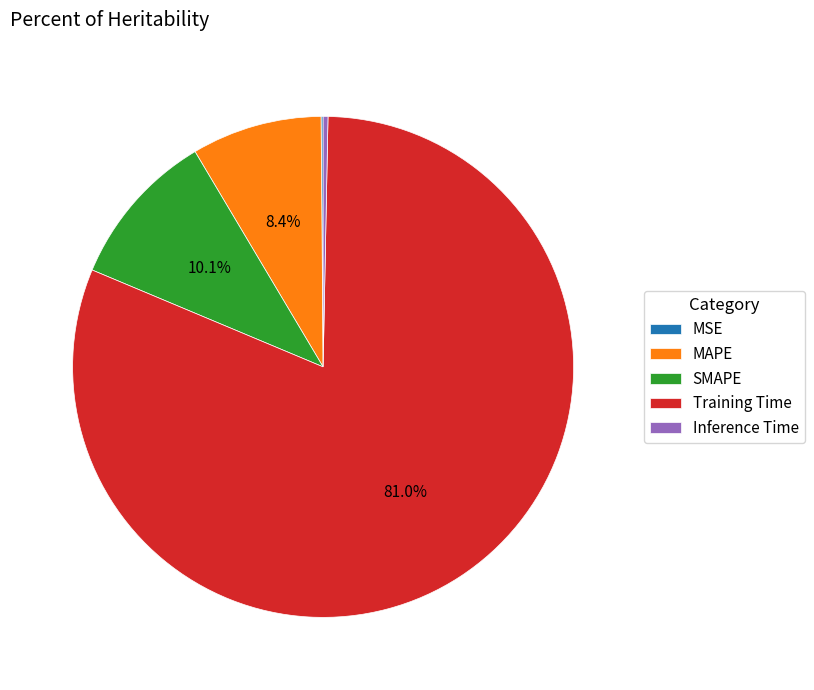

Do Inference Time and SMAPE together represent more than half of the pie?

No